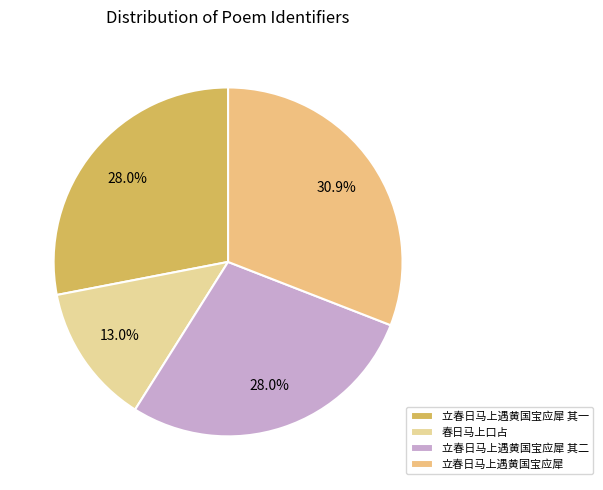

The 立春日马上遇黄国宝应犀 slice represents 18% of the pie. True or false?

False